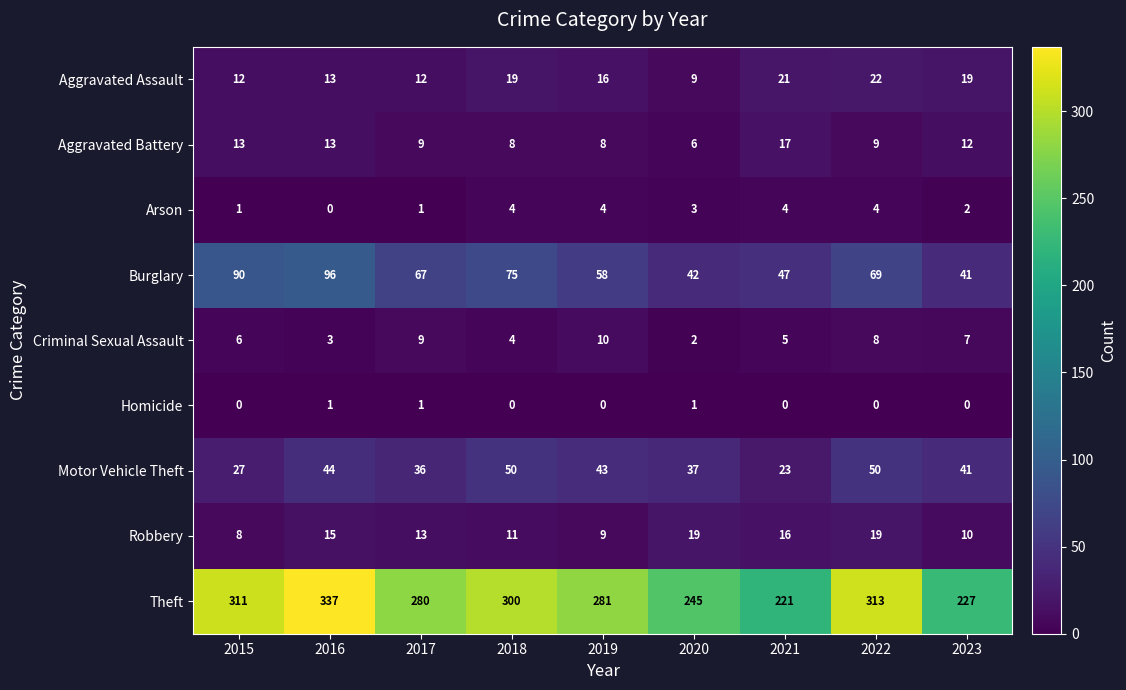

At how many categories does at least one series exceed 158?

9